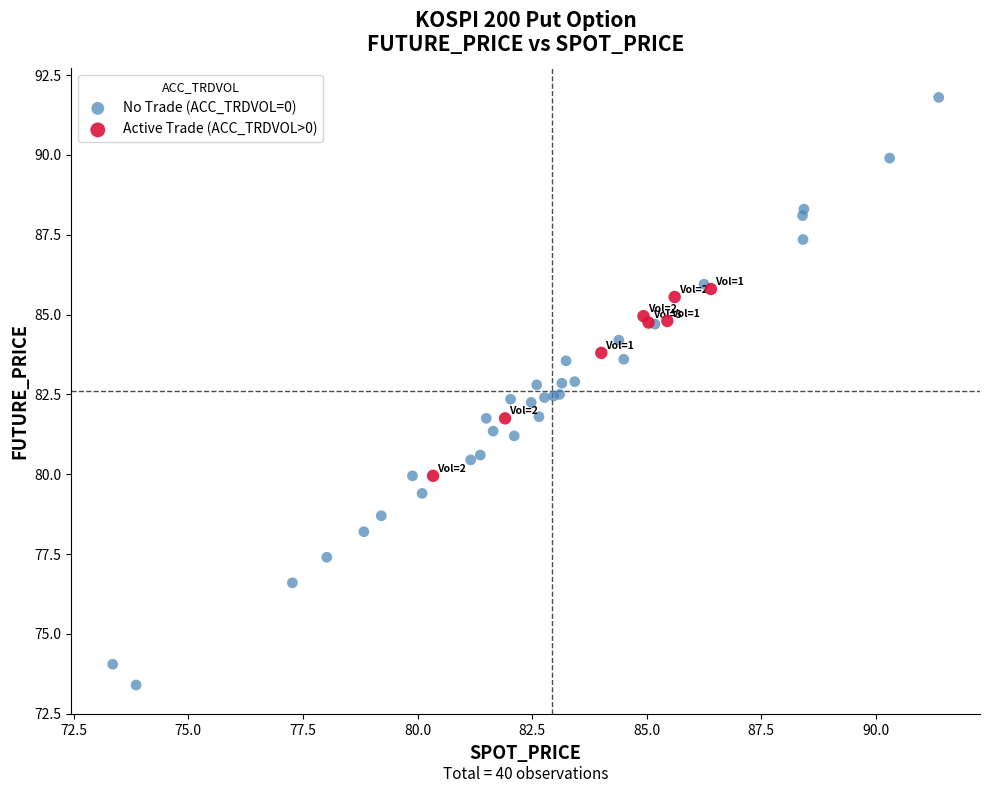

Which series has the widest spread of Y values?

No Trade (ACC_TRDVOL=0)